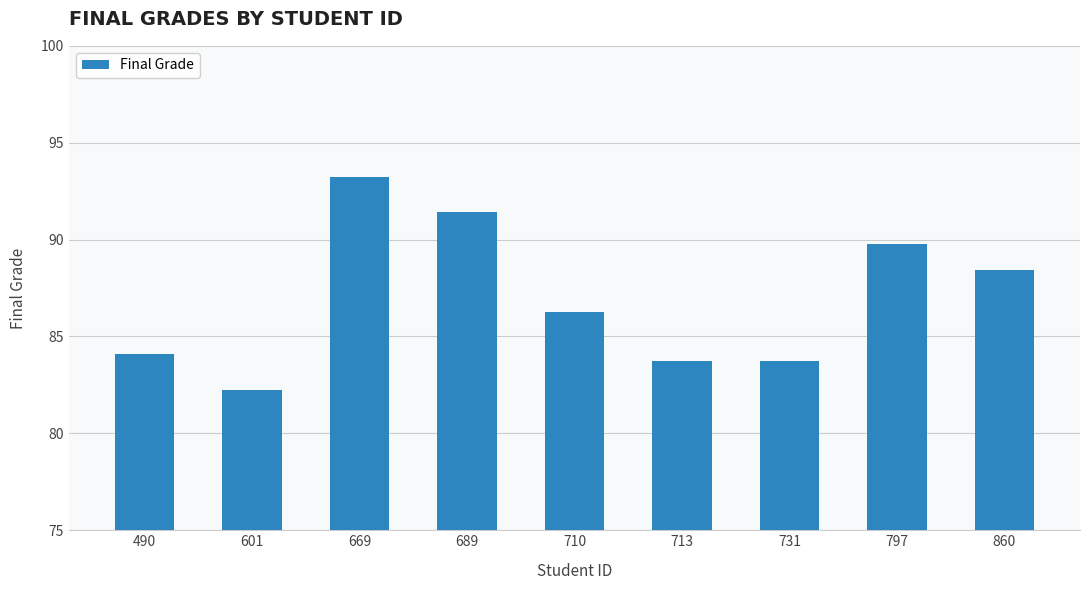

True or false: the data shows 19.8 at 797.

False